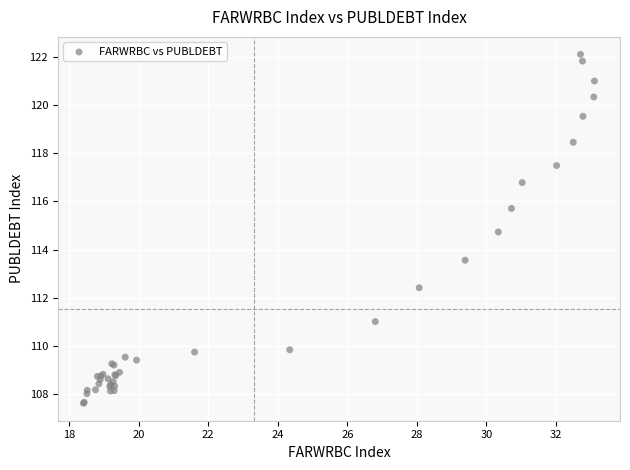

What Y value in the scatter plot is closest to 114?

113.6